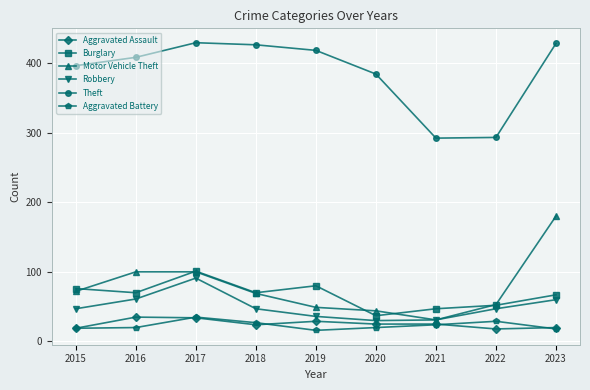

What is the smallest value displayed?

16